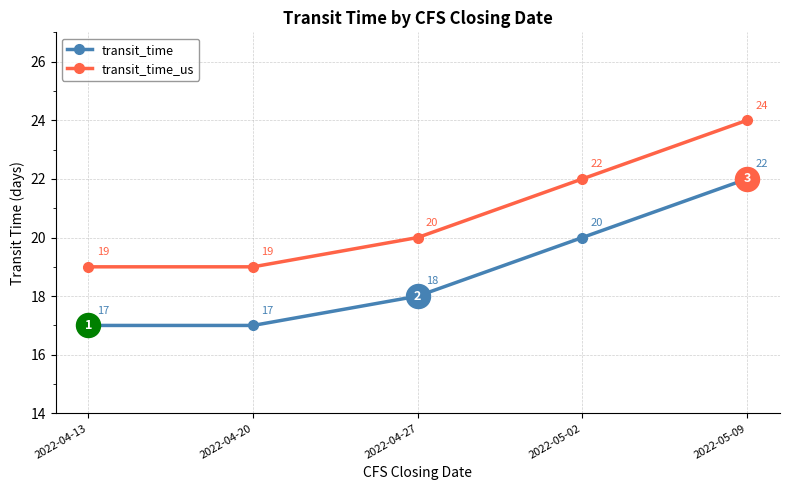

At which category is the sum across all series the highest?

2022-05-09